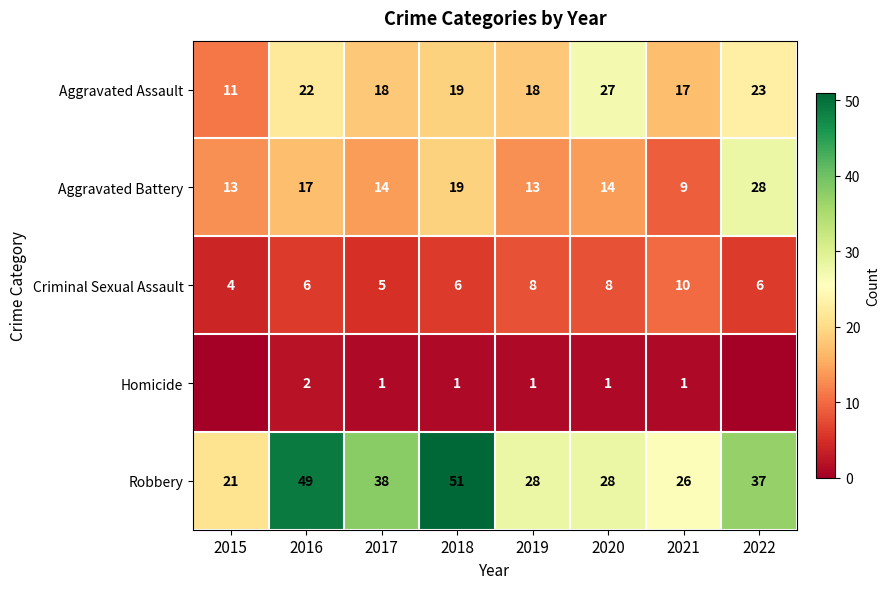

What is the difference between the highest and lowest values at 2015?

21